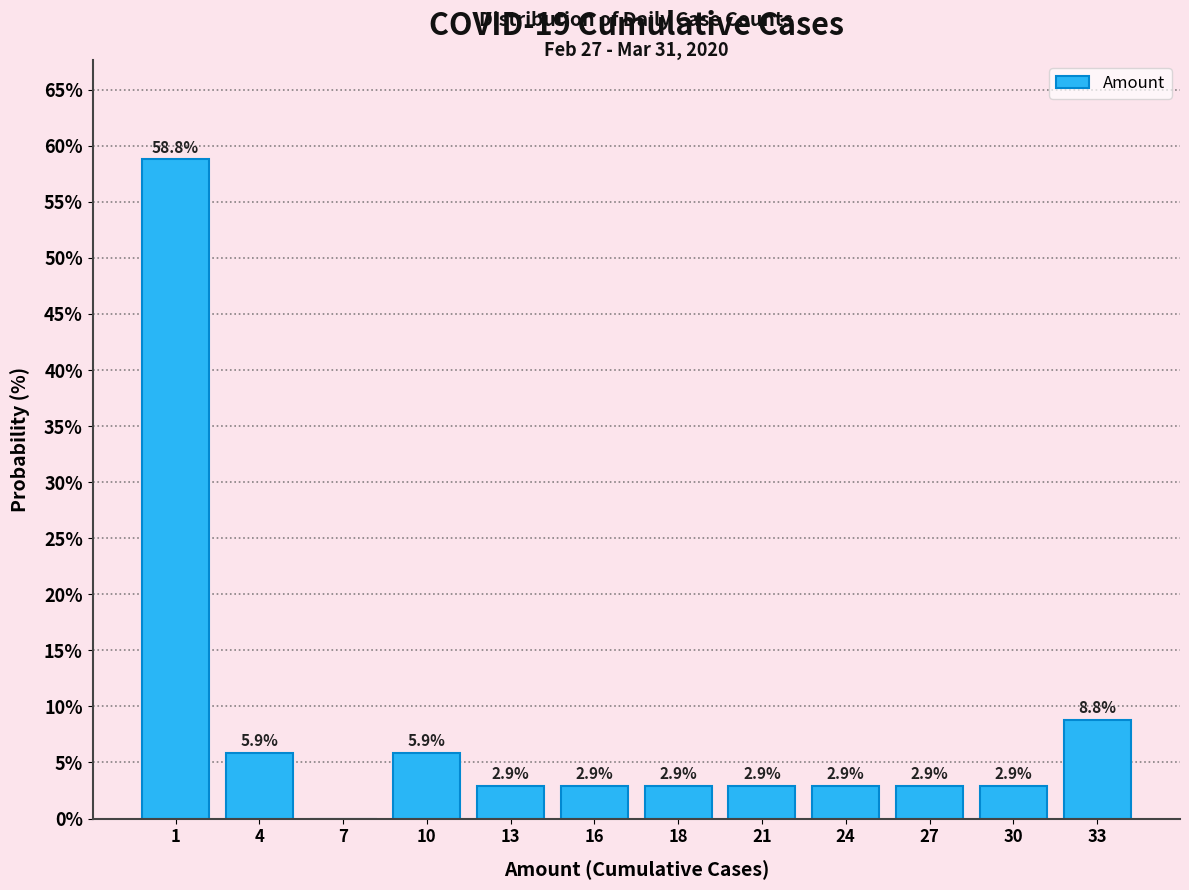

Reading right to left, transcribe all the data shown in this chart.

33=8.8	30=2.9	27=2.9	24=2.9	21=2.9	18=2.9	16=2.9	13=2.9	10=5.9	7=0.0	4=5.9	1=58.8